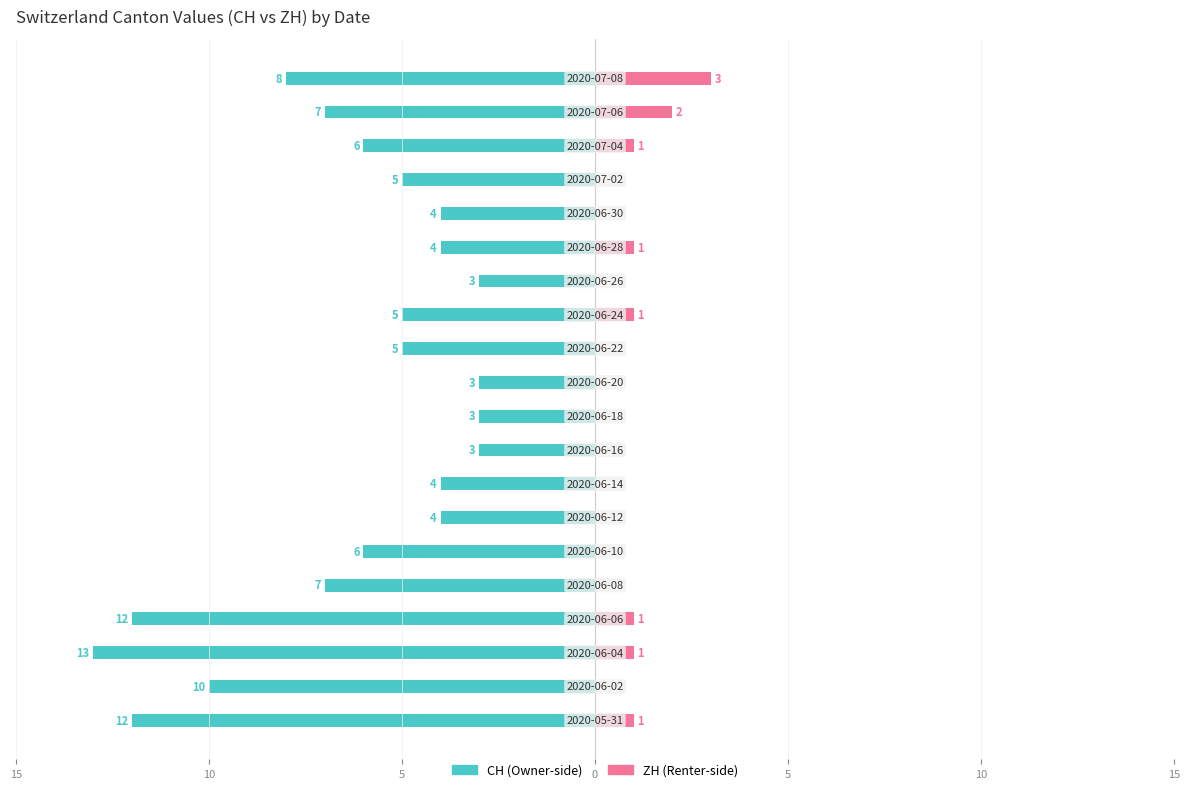

What is the difference between the maximum and minimum values in the ZH series?

3